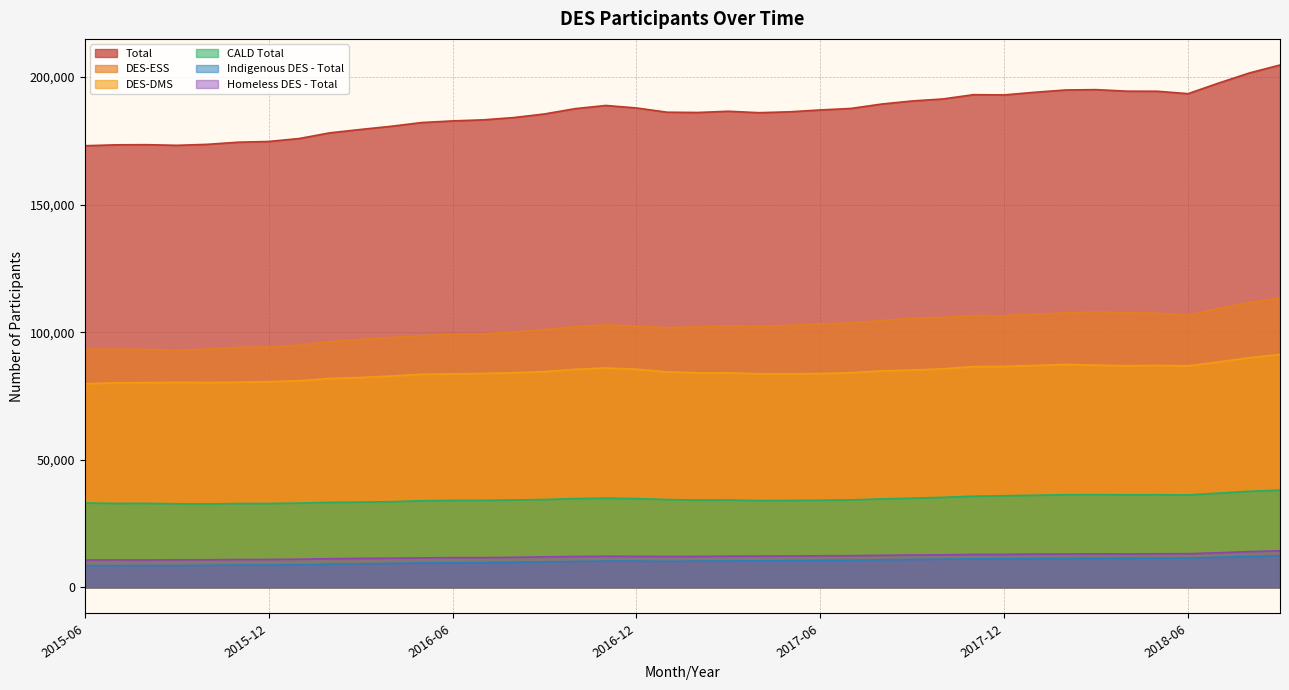

How many lines are shown in the chart?

6